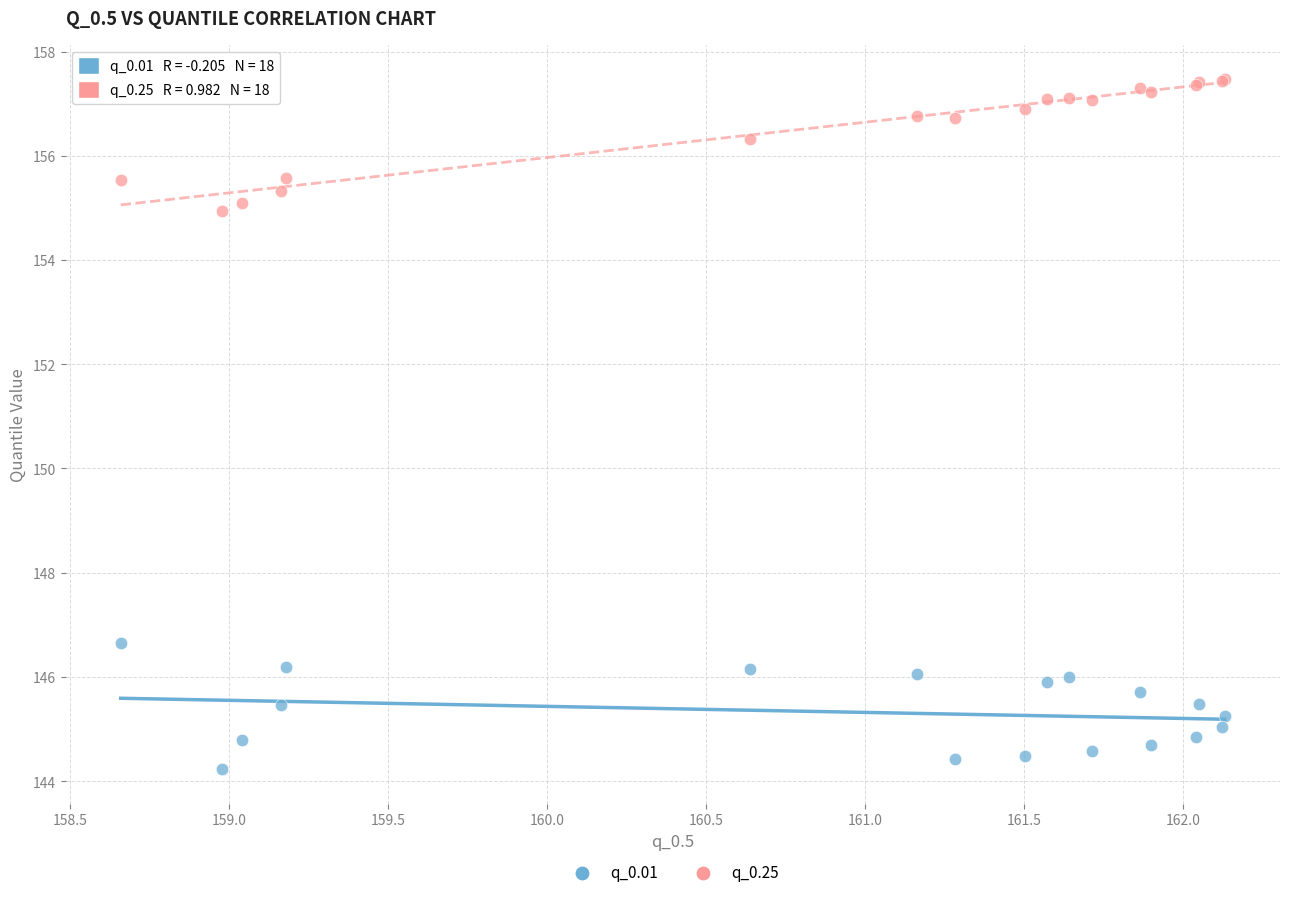

What are all the series names shown in the legend?

q_0.01, q_0.25